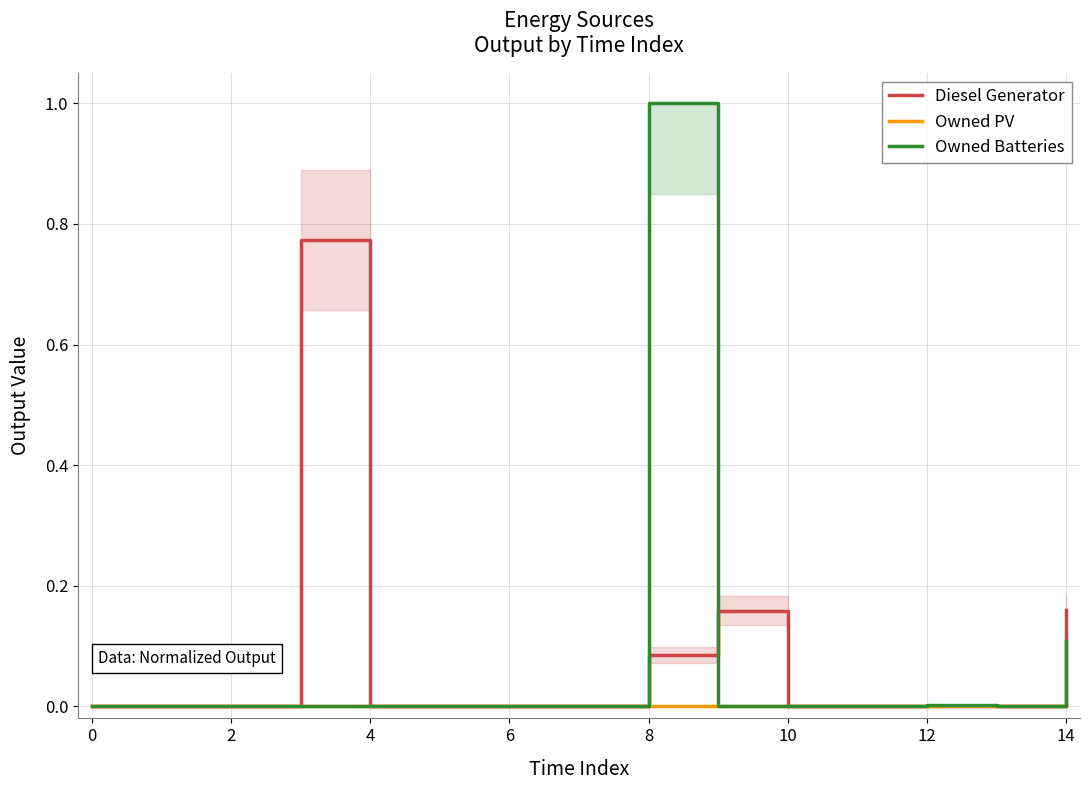

Rank the series by their maximum value, from lowest to highest.

Owned PV, Diesel Generator, Owned Batteries